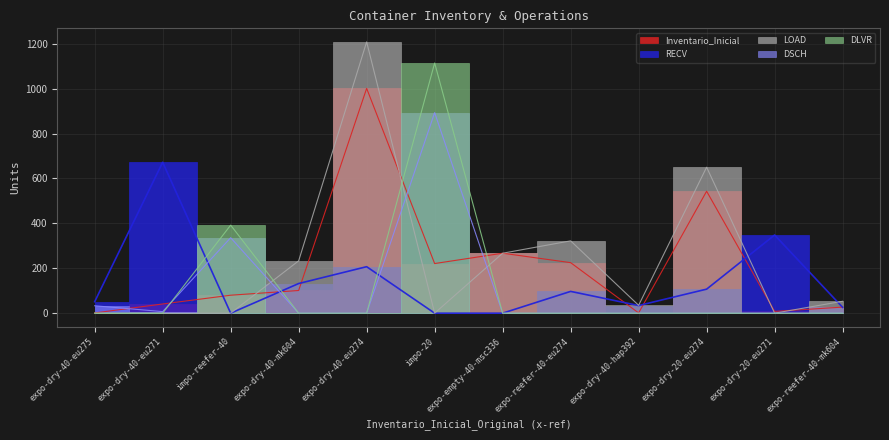

What is the label of the 4th point from the right?

expo-dry-40-hap392